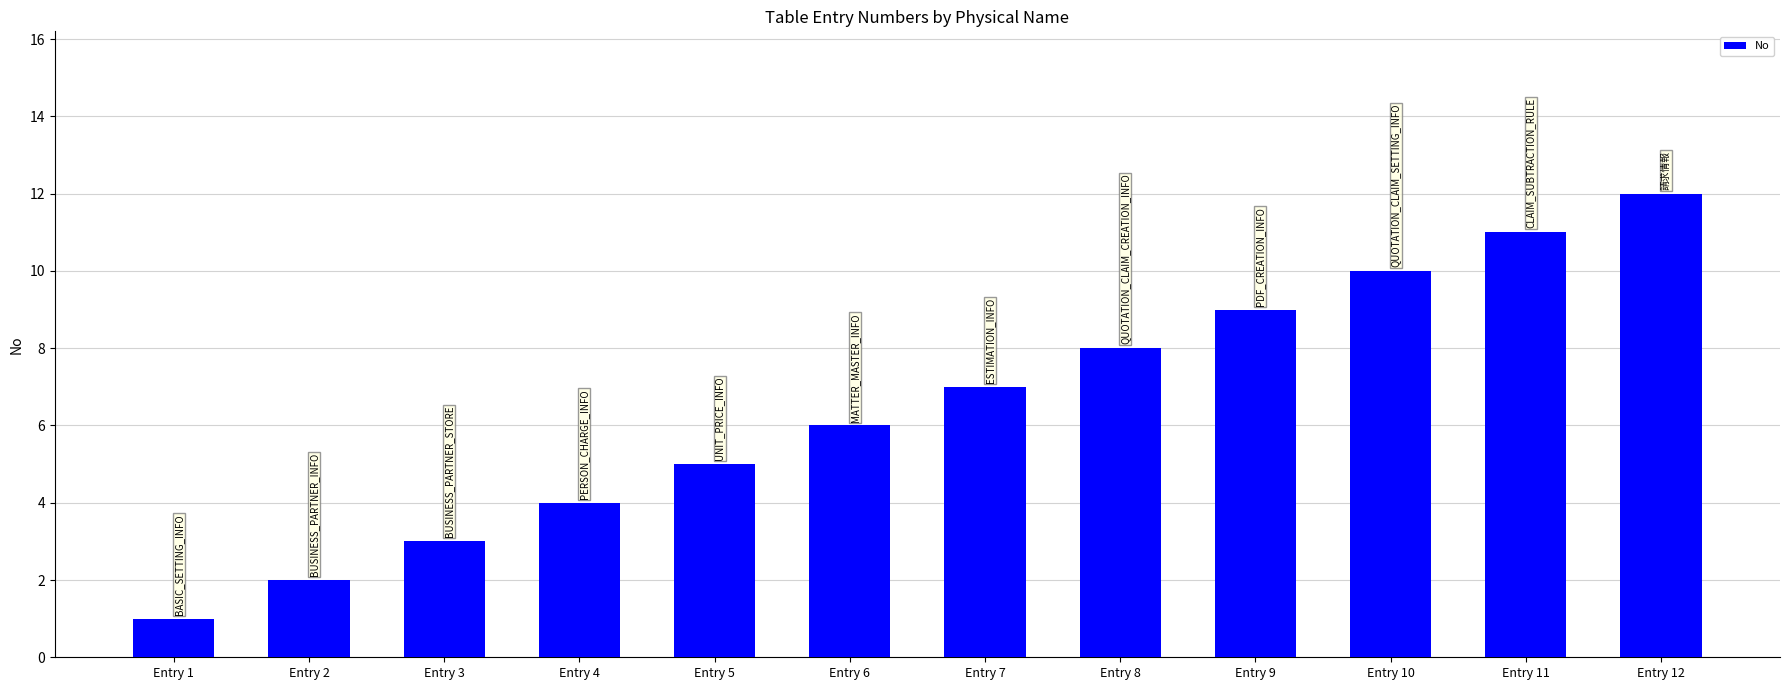

Is it true that the value at Entry 7 is 7?

True